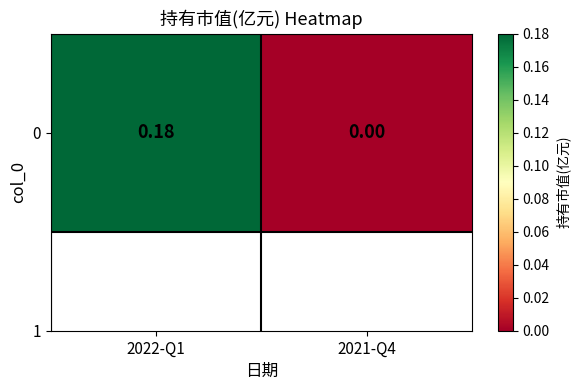

Reading left to right, transcribe all the data shown in this chart.

0.2	0.0